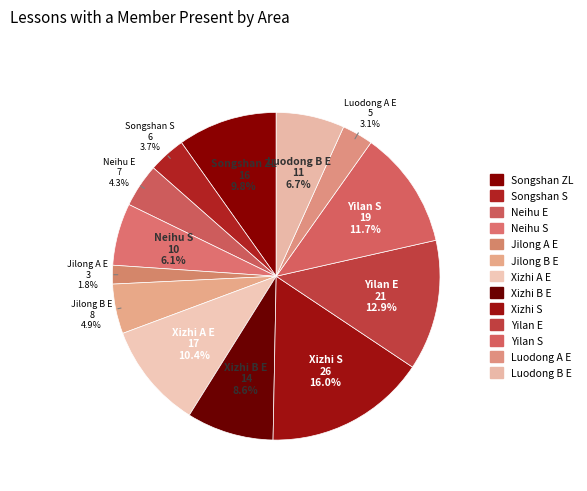

To the nearest percent, what is the difference between the Yilan S and Xizhi A E slice percentages?

1%